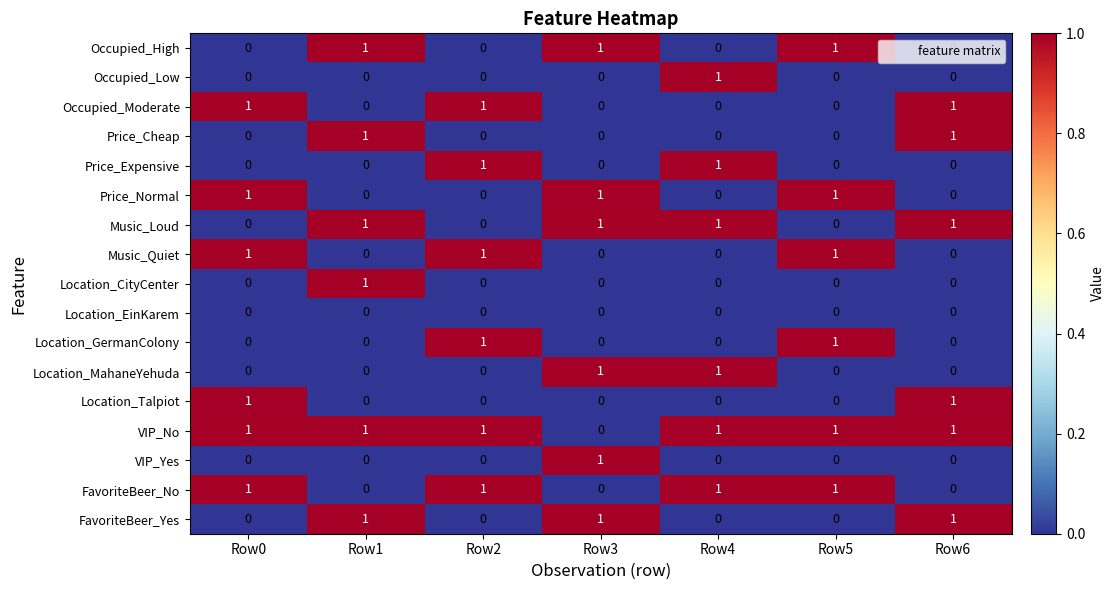

What is the greatest value displayed?

1